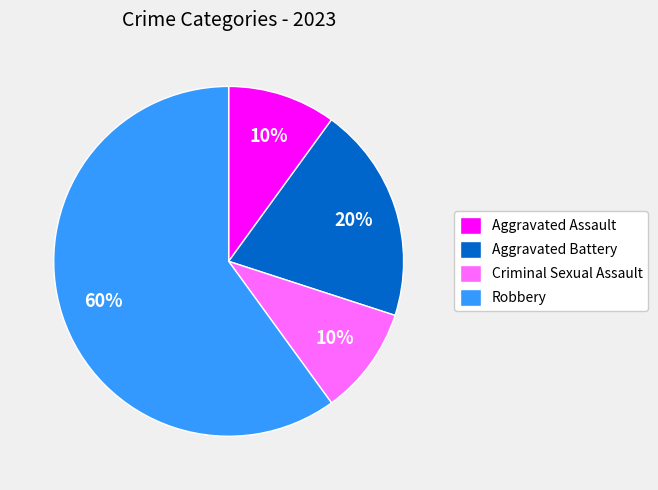

How many segments does this pie chart have?

4